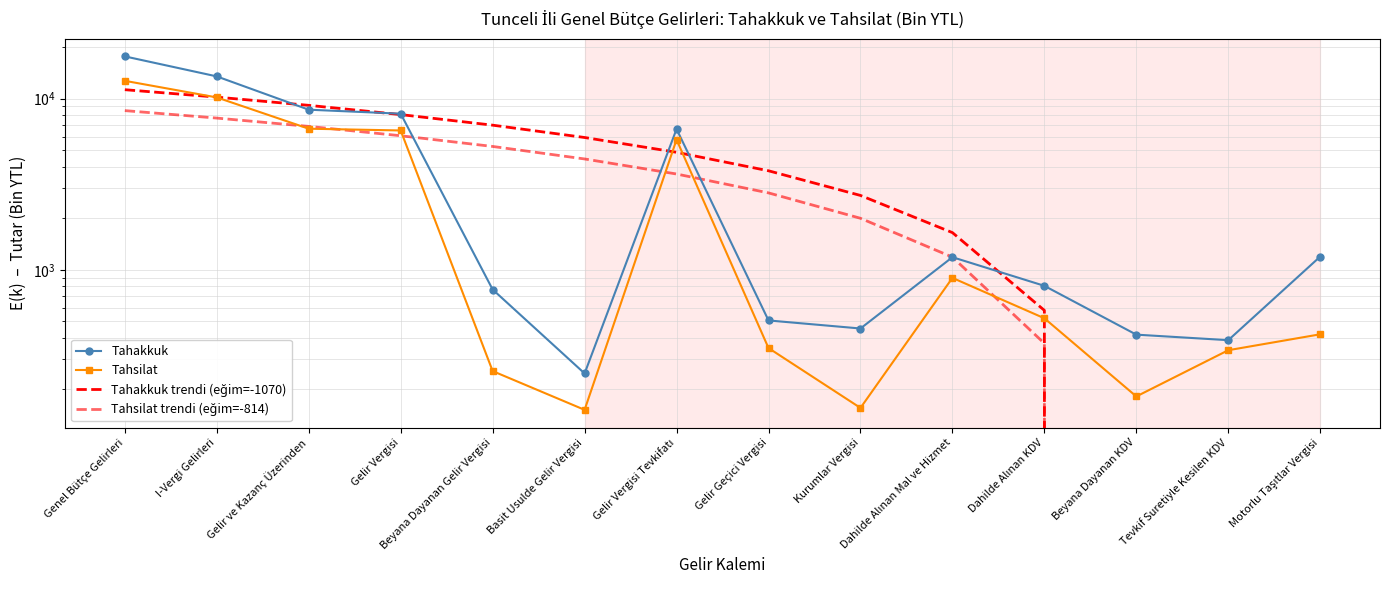

What is the sum of the Tahsilat values at Motorlu Taşıtlar Vergisi and Gelir Vergisi Tevkifatı?

6180.0